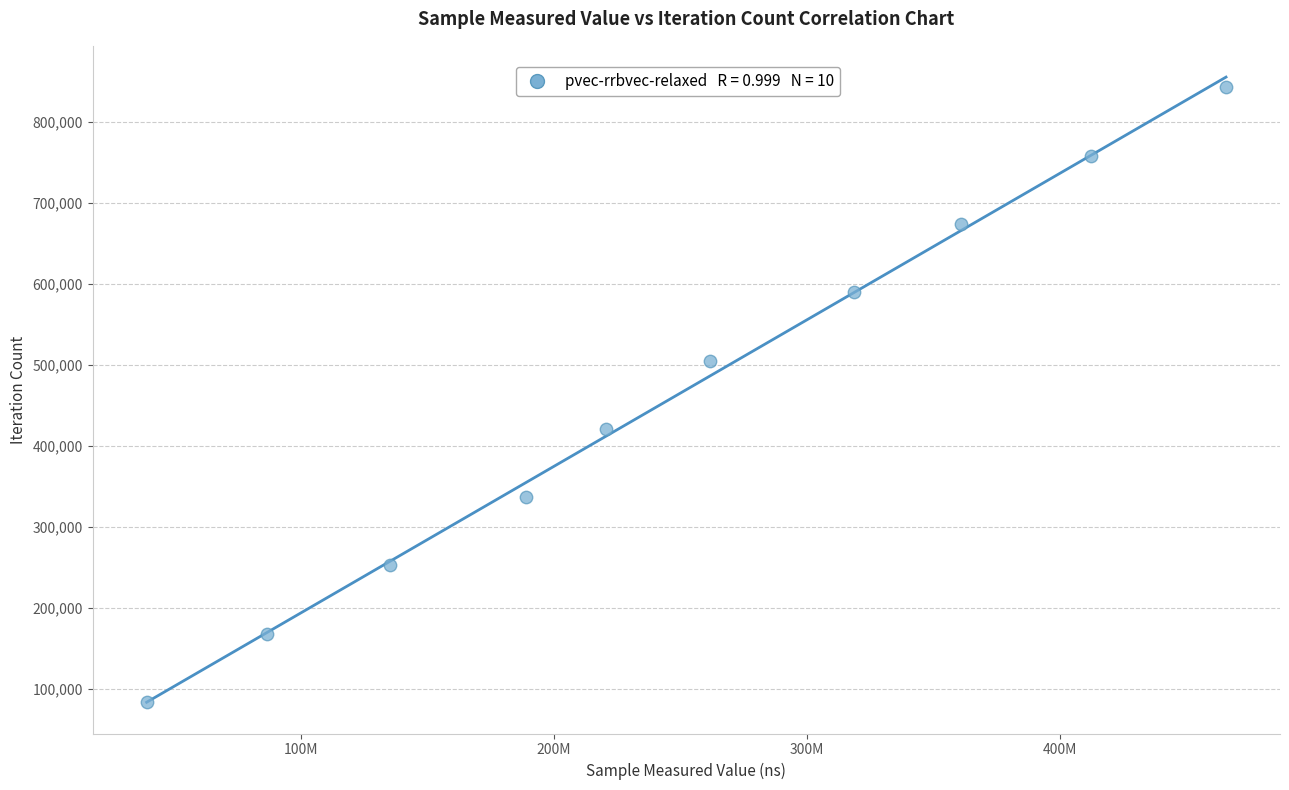

What is the average Y value?

463656